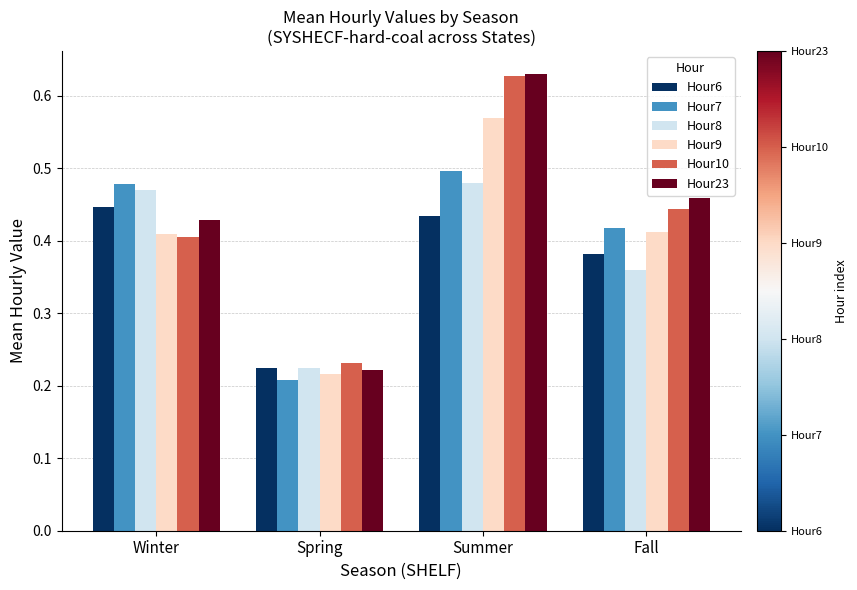

Which series has the largest range (max minus min)?

Hour23